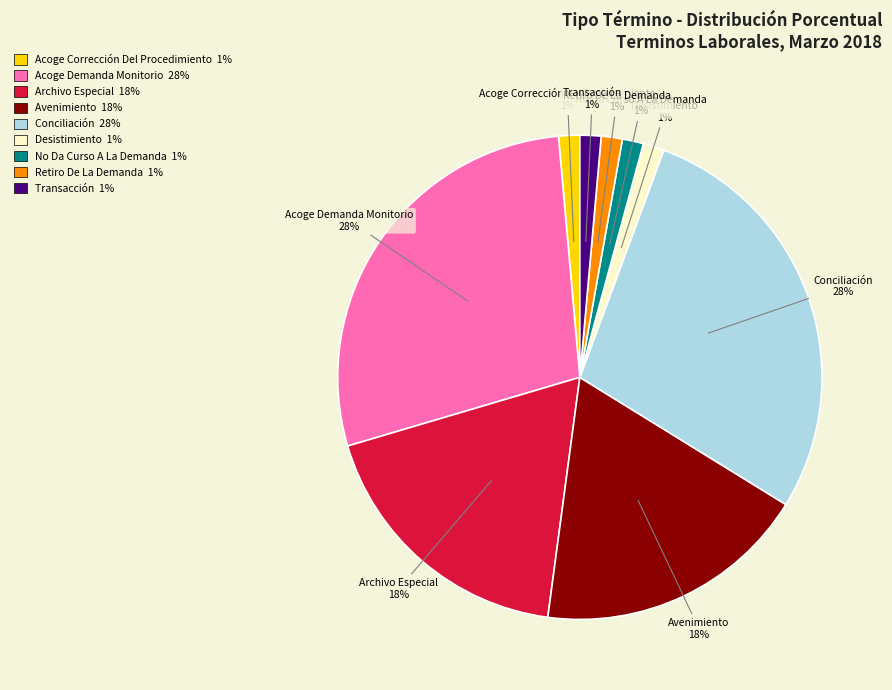

Count the number of slices in the pie.

9